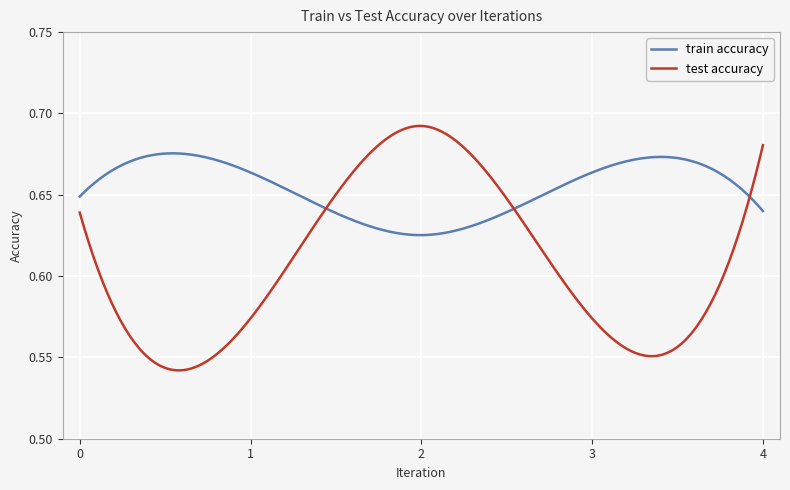

Which series has the largest range (max minus min)?

test accuracy